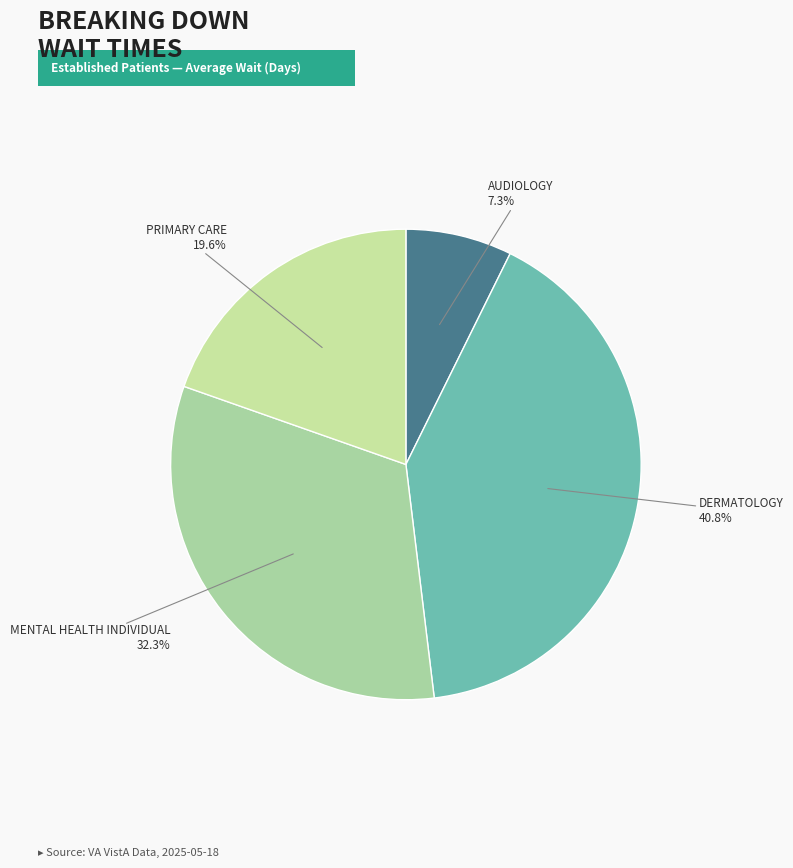

How many segments does this pie chart have?

4